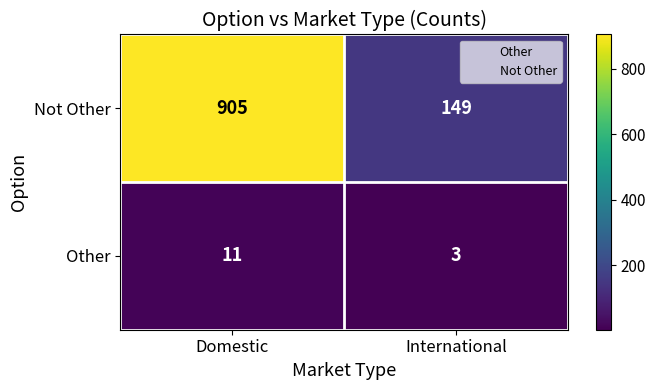

What is the average value of the Other series?

7